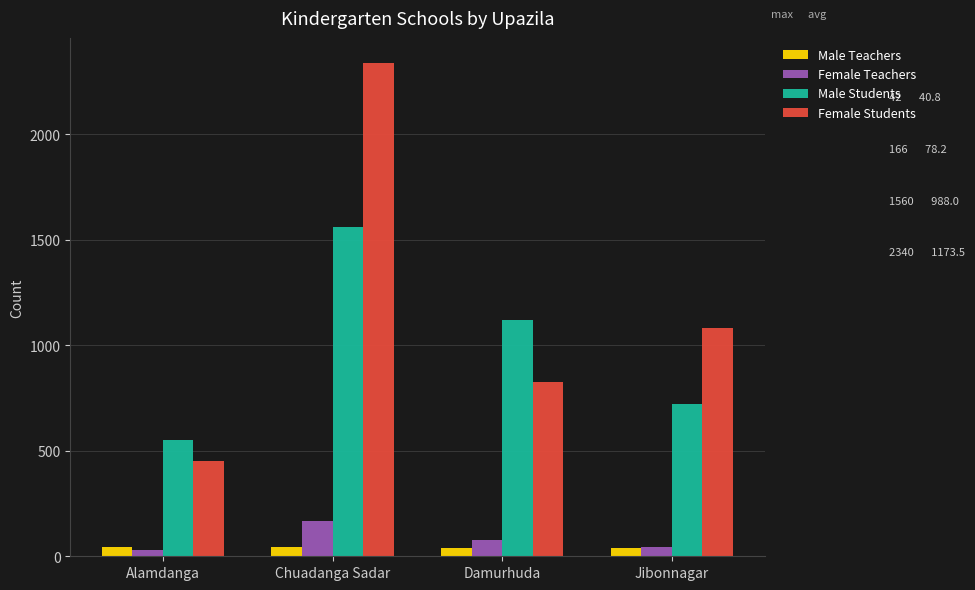

At which category is the sum across all series the highest?

Chuadanga Sadar